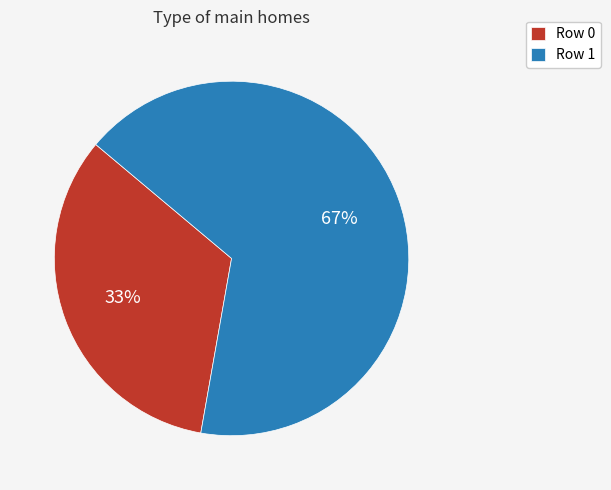

Approximately how many times larger is the value at Row 0 compared to Row 1?

0.5